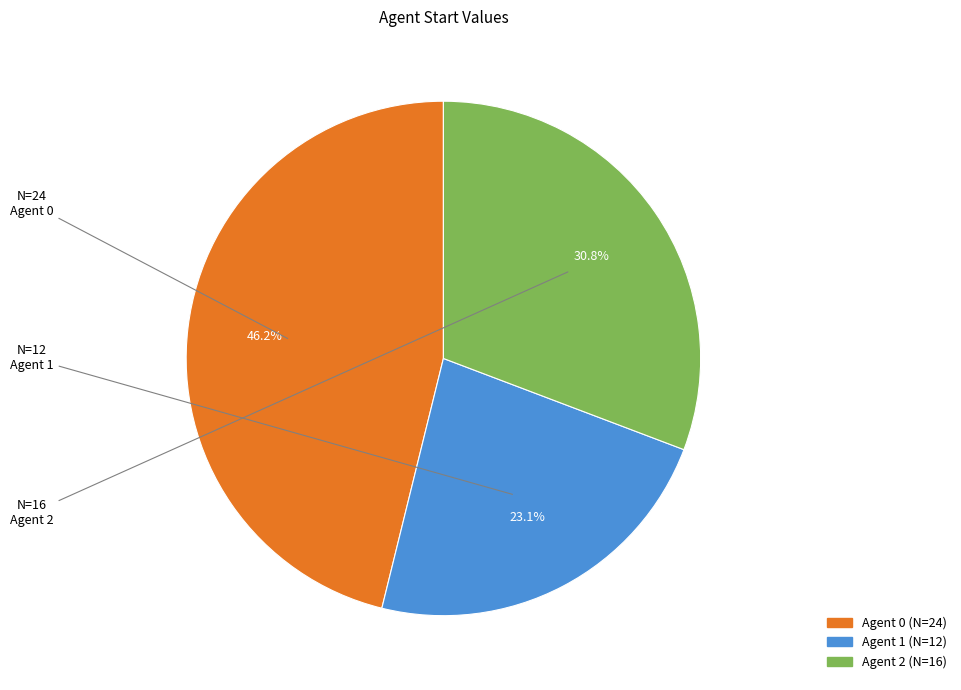

Rank the categories by value from lowest to highest.

Agent 1, Agent 2, Agent 0